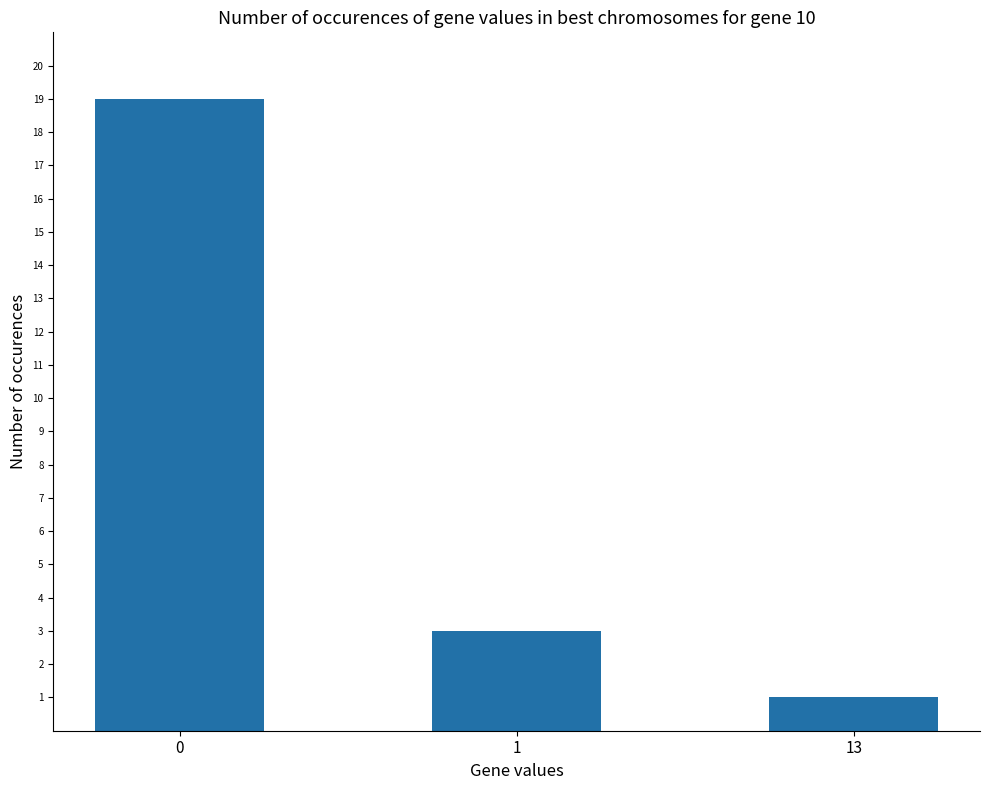

What is the greatest value displayed?

19